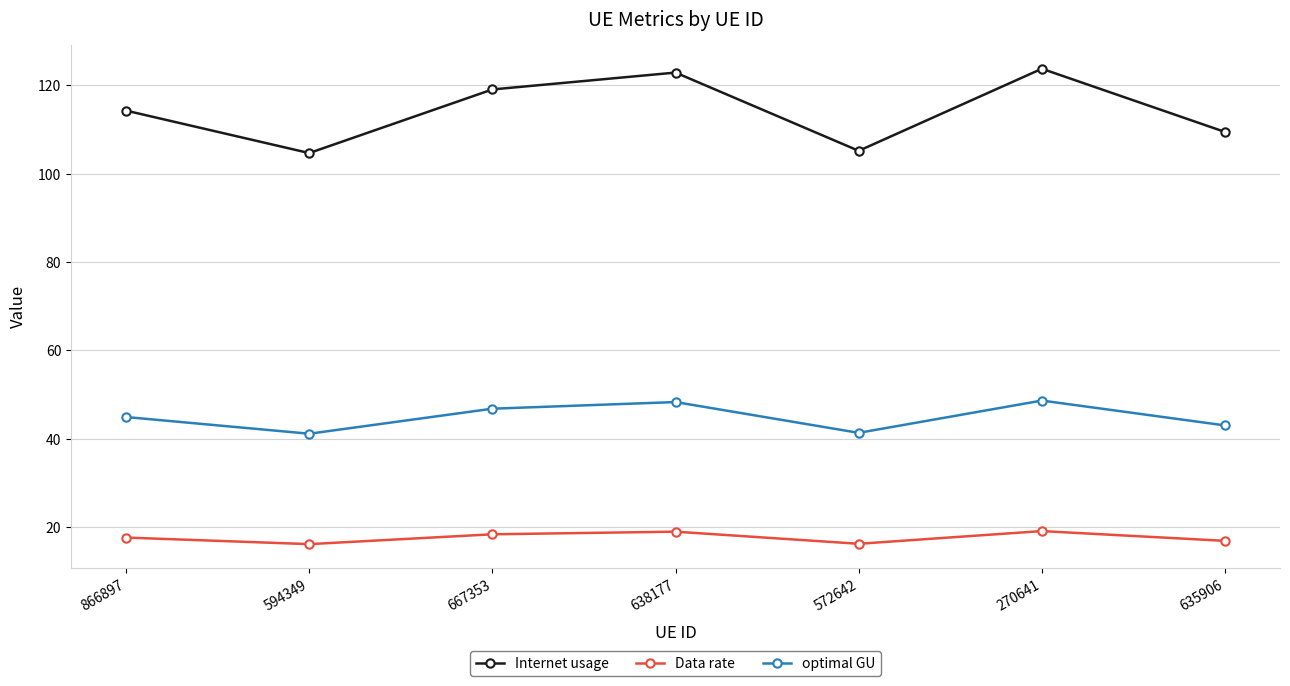

At 866897, list the series in order from smallest to largest.

Data rate, optimal GU, Internet usage